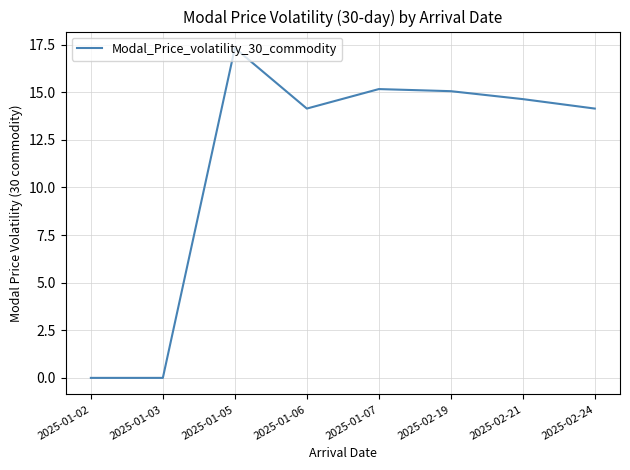

At which category does the data reach its first local peak?

2025-01-05